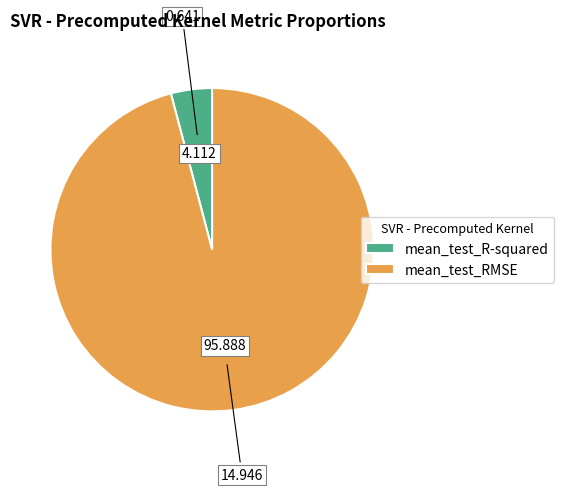

What is the smallest slice in the pie chart?

mean_test_R-squared